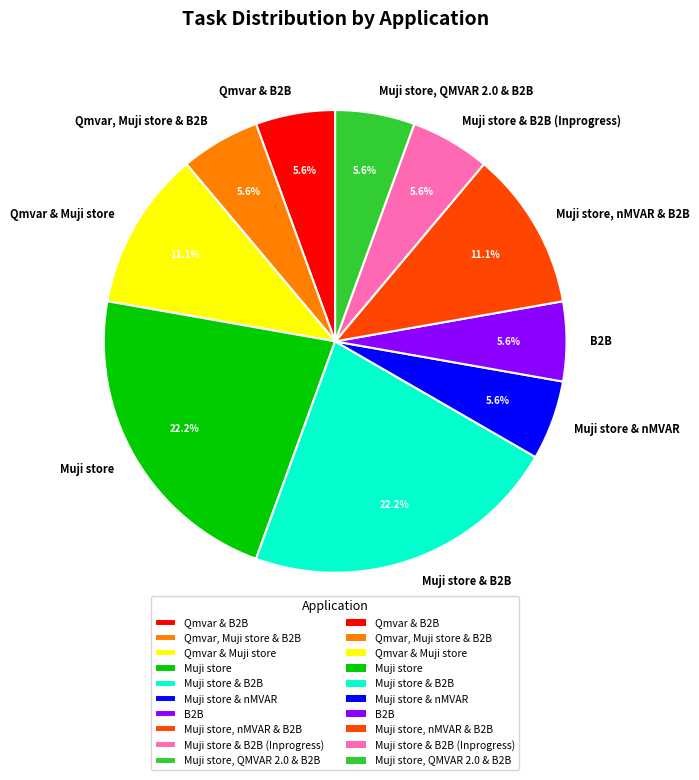

Is Muji store & B2B (Inprogress) the majority of the pie?

No